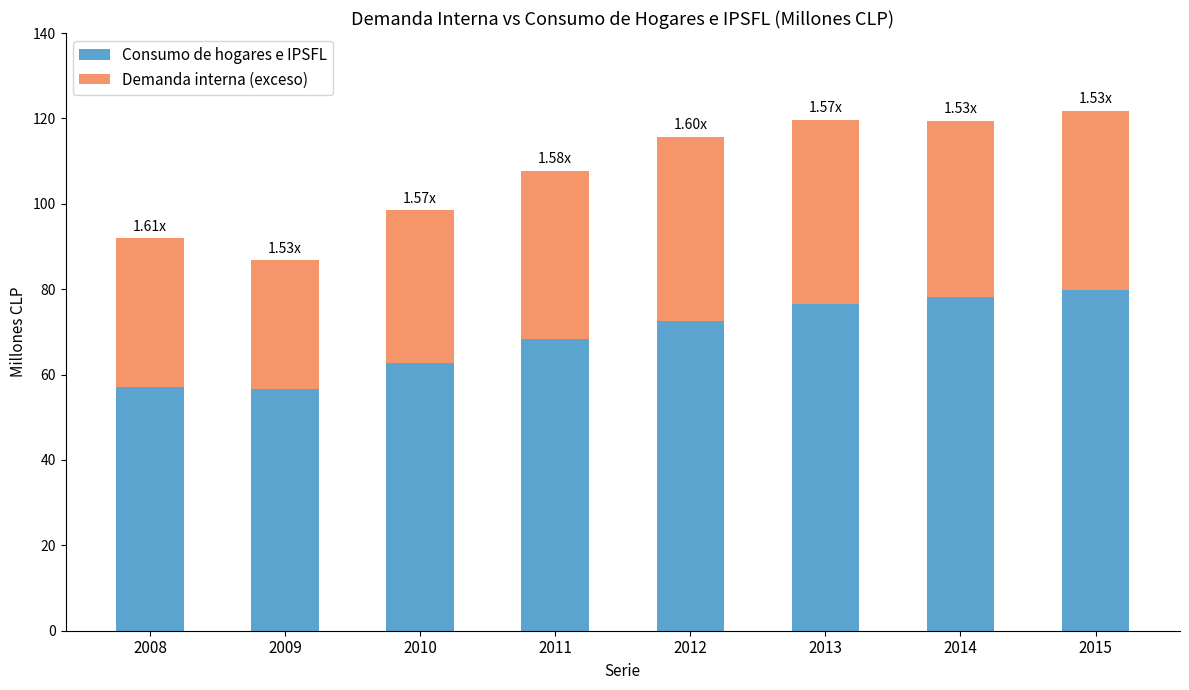

What is the total value across all series at 2008?

92.0